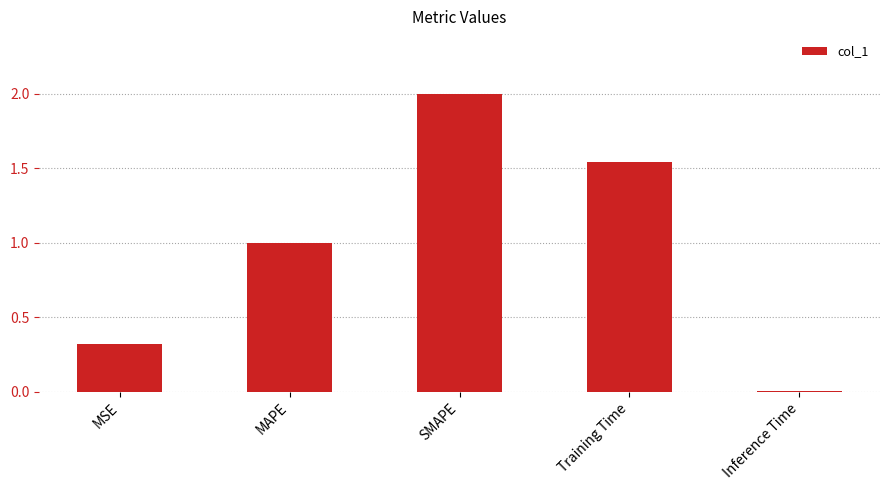

Which has a higher value, MSE or MAPE?

MAPE